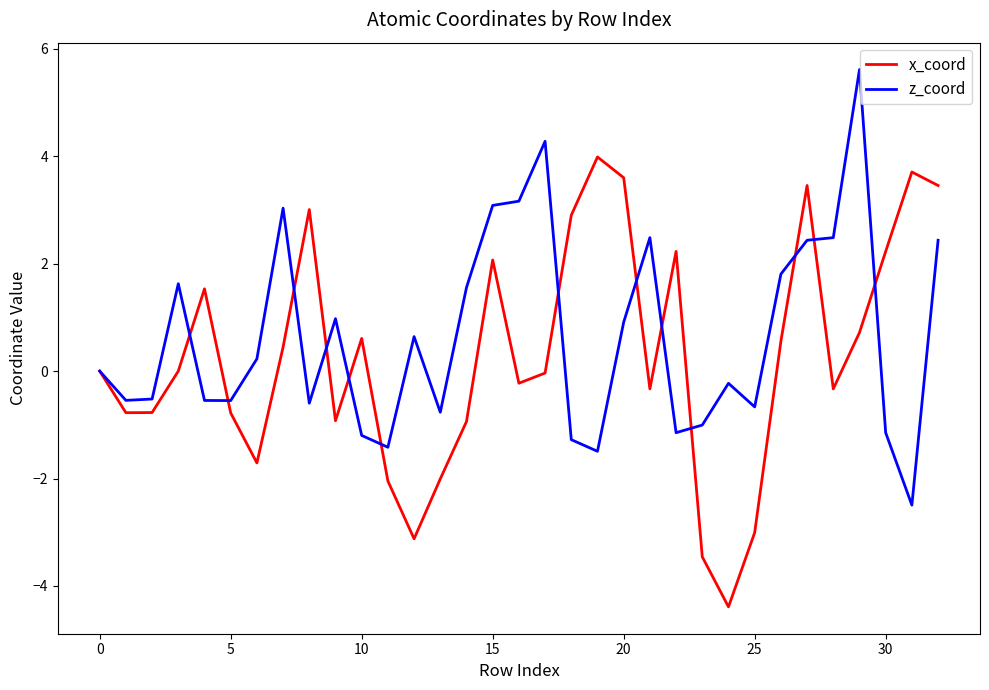

List the series in order of their peak value, highest first.

z_coord, x_coord